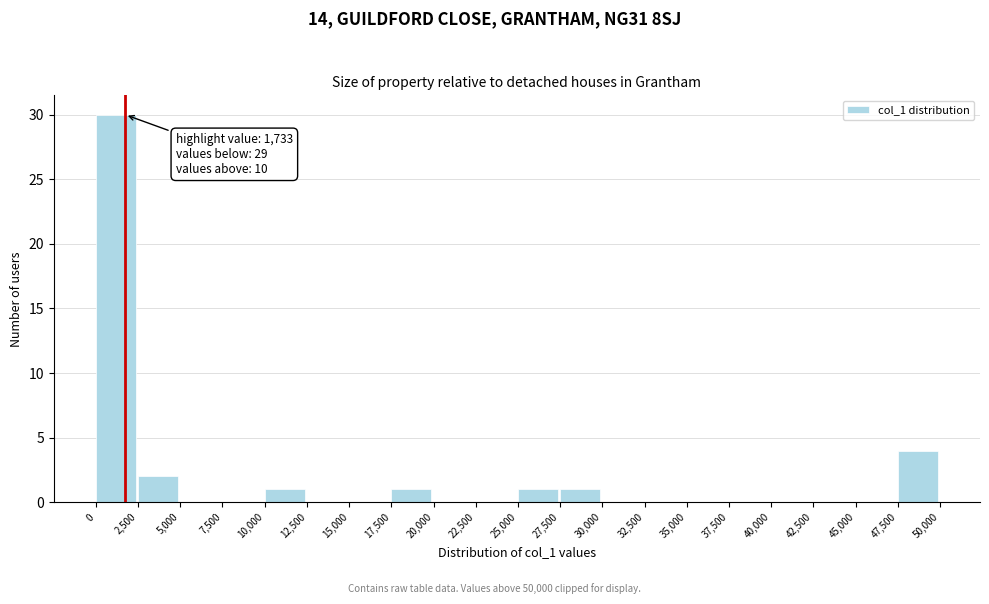

Over which range of the x-axis is the bar tallest?

0 to 2,500